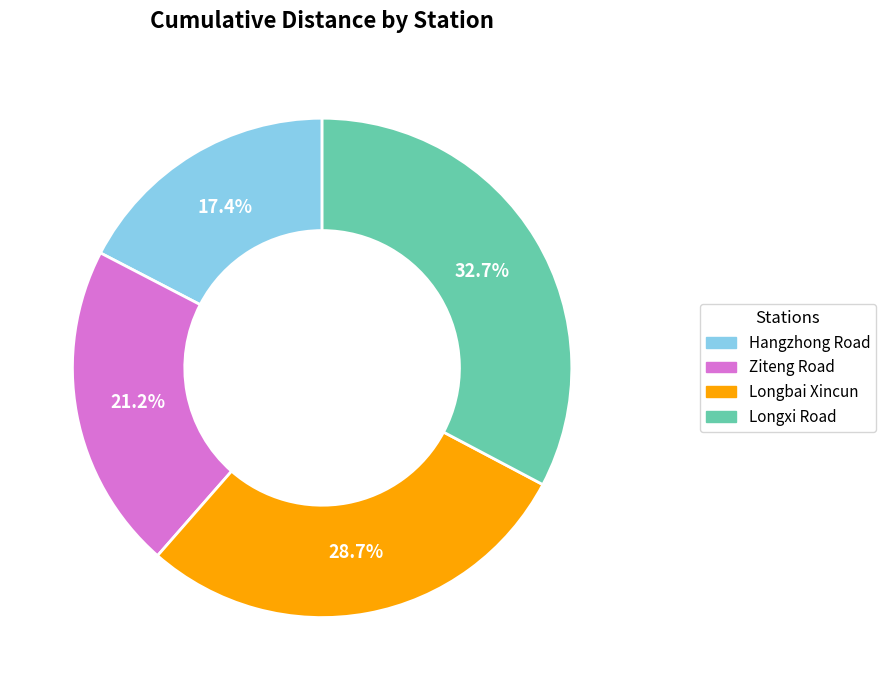

Rank the categories by value from lowest to highest.

Hangzhong Road, Ziteng Road, Longbai Xincun, Longxi Road